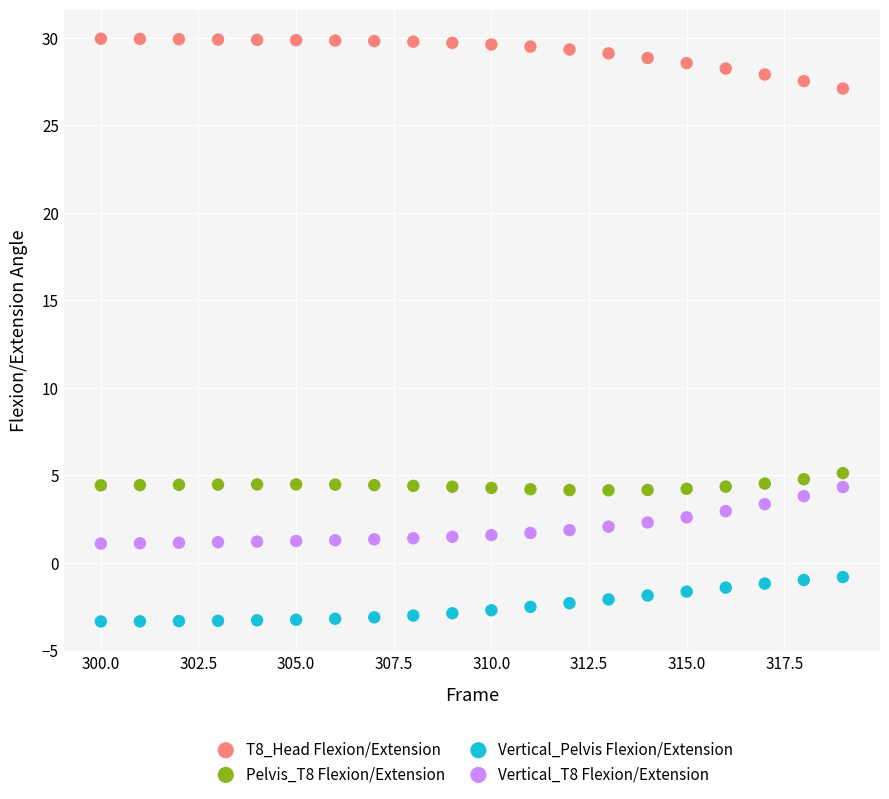

Across all data points, what is the range of X values (max minus min)?

19.0